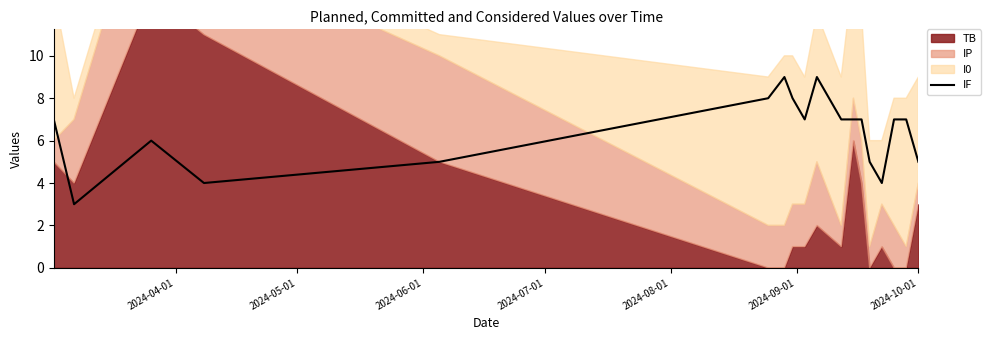

What is the lowest value of the IF series?

3